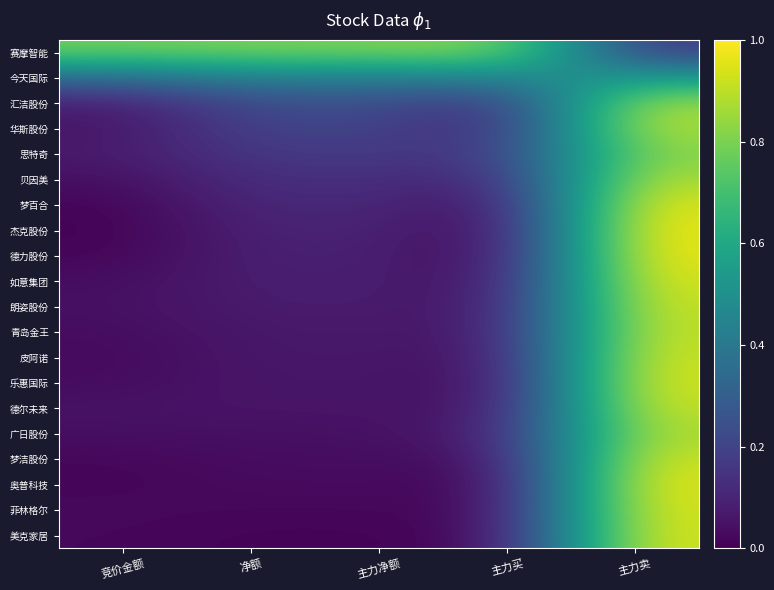

The 赛摩智能 series shows 1.3 at 主力买. True or false?

False